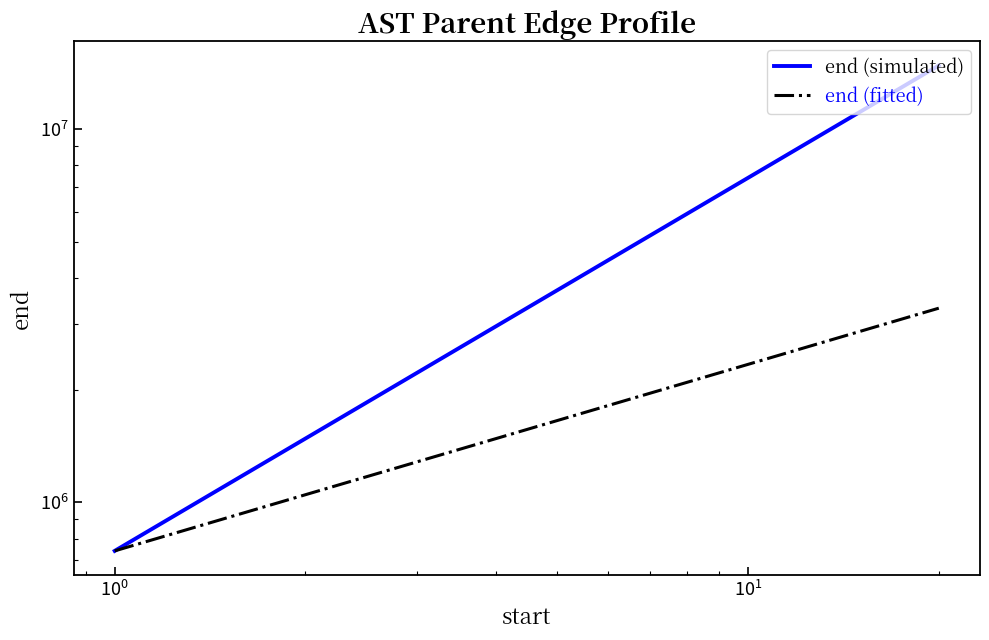

What is the average value of the end (simulated) series?

7783632.5